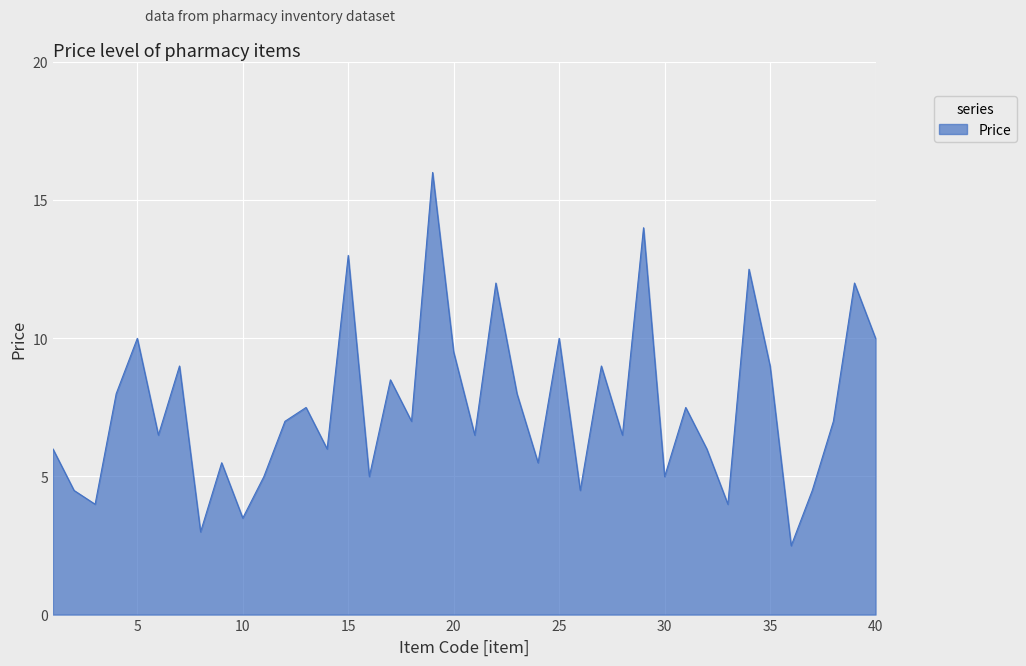

What is the difference between the maximum and minimum values?

13.5